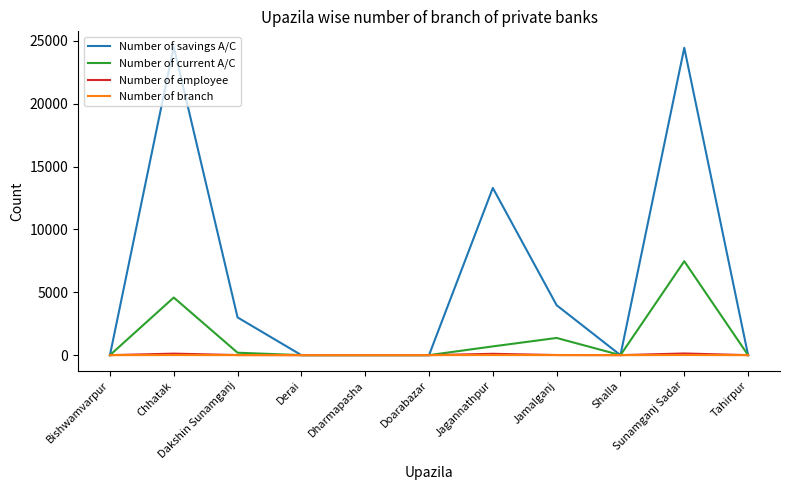

Count the number of data series in this chart.

4